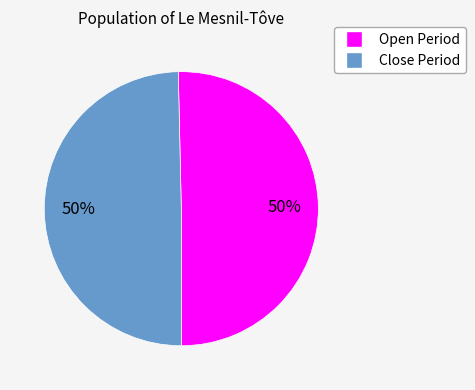

To the nearest percent, what is the average slice percentage?

50%